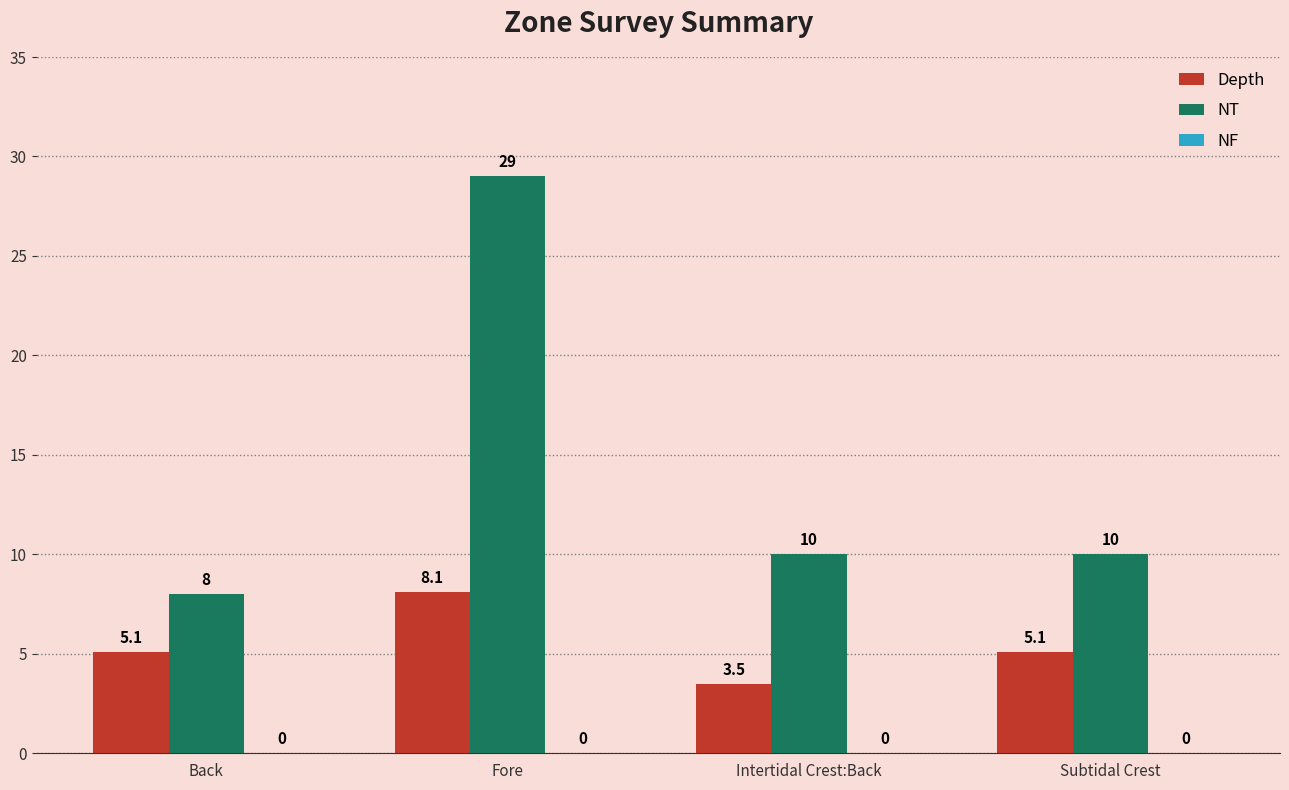

What is the sum of the NT values at Intertidal Crest:Back and Subtidal Crest?

20.0